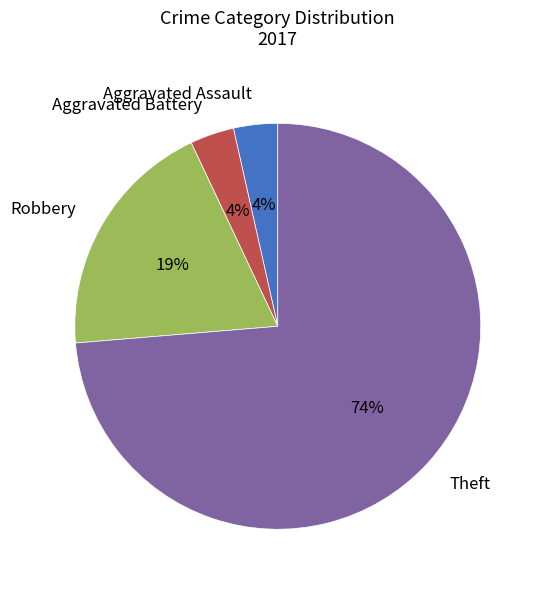

Is it true that Robbery is 10% of the pie?

False